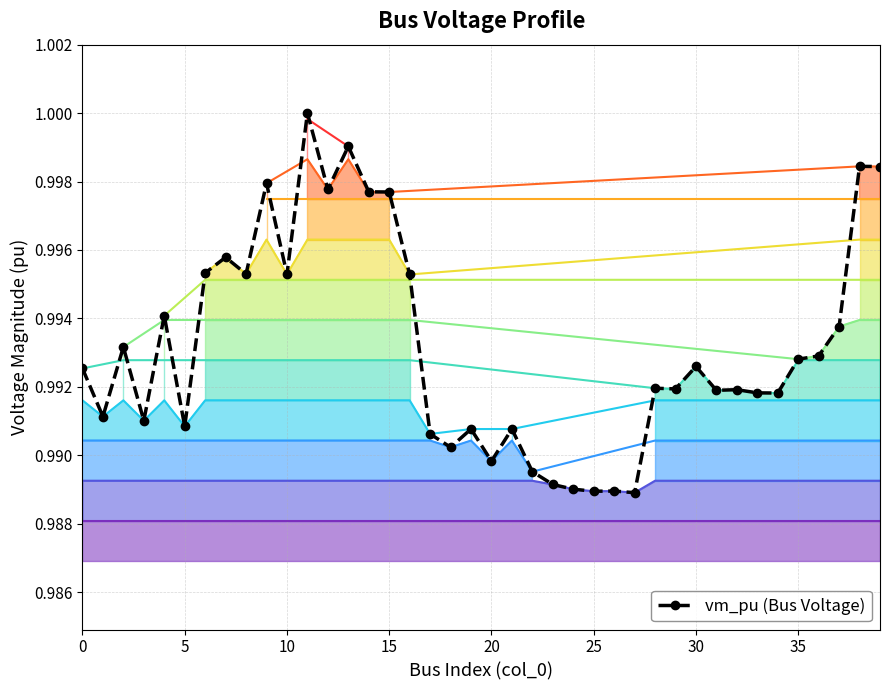

The chart shows a value of 1.0 at 10. True or false?

True